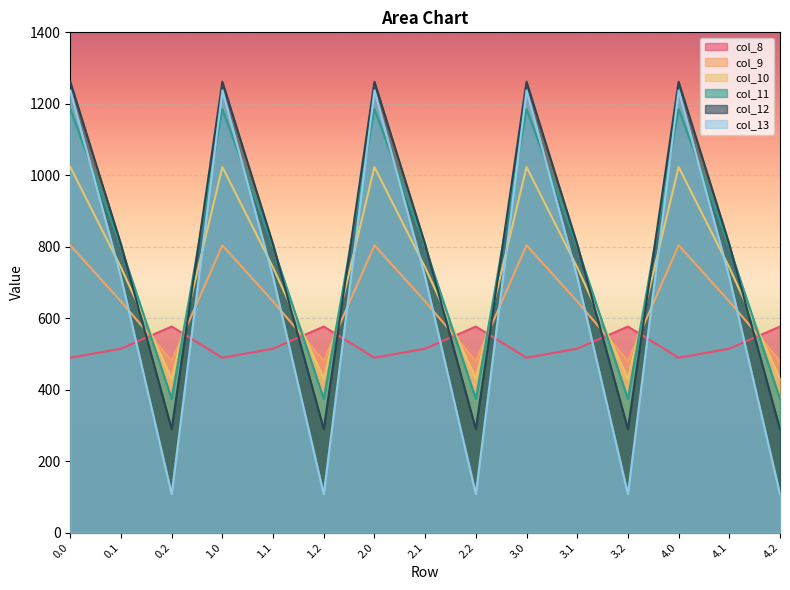

What is the spread (max minus min) of values at 1.2?

468.8